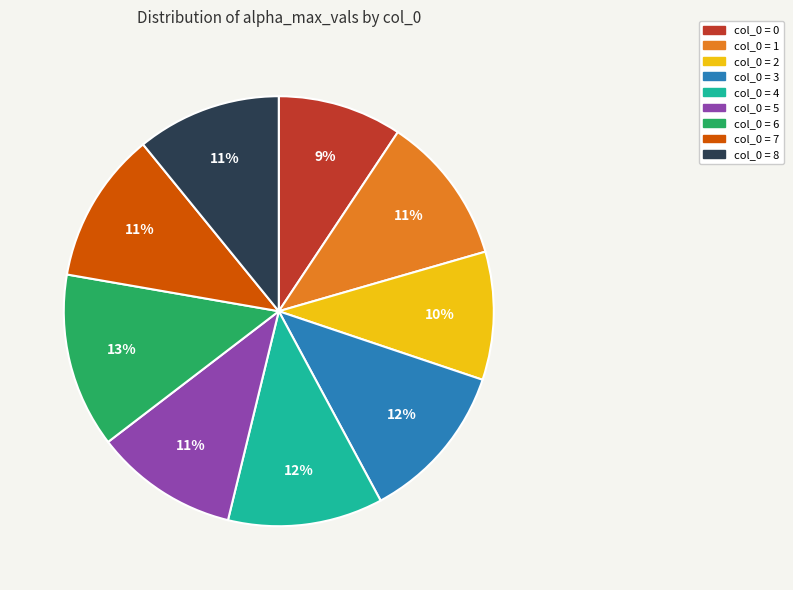

How many segments does this pie chart have?

9